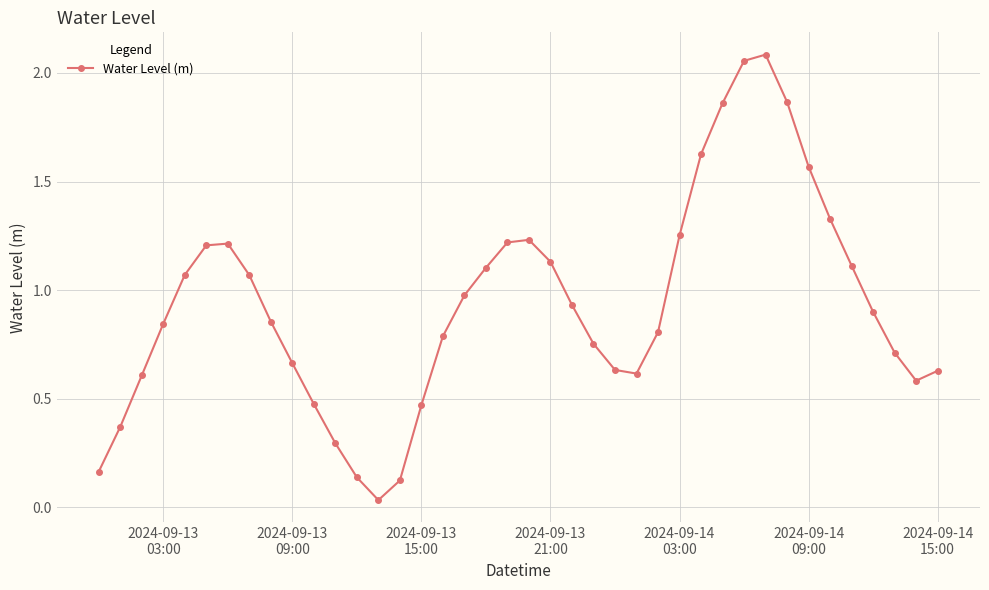

What is the difference between the second highest and minimum values?

2.0